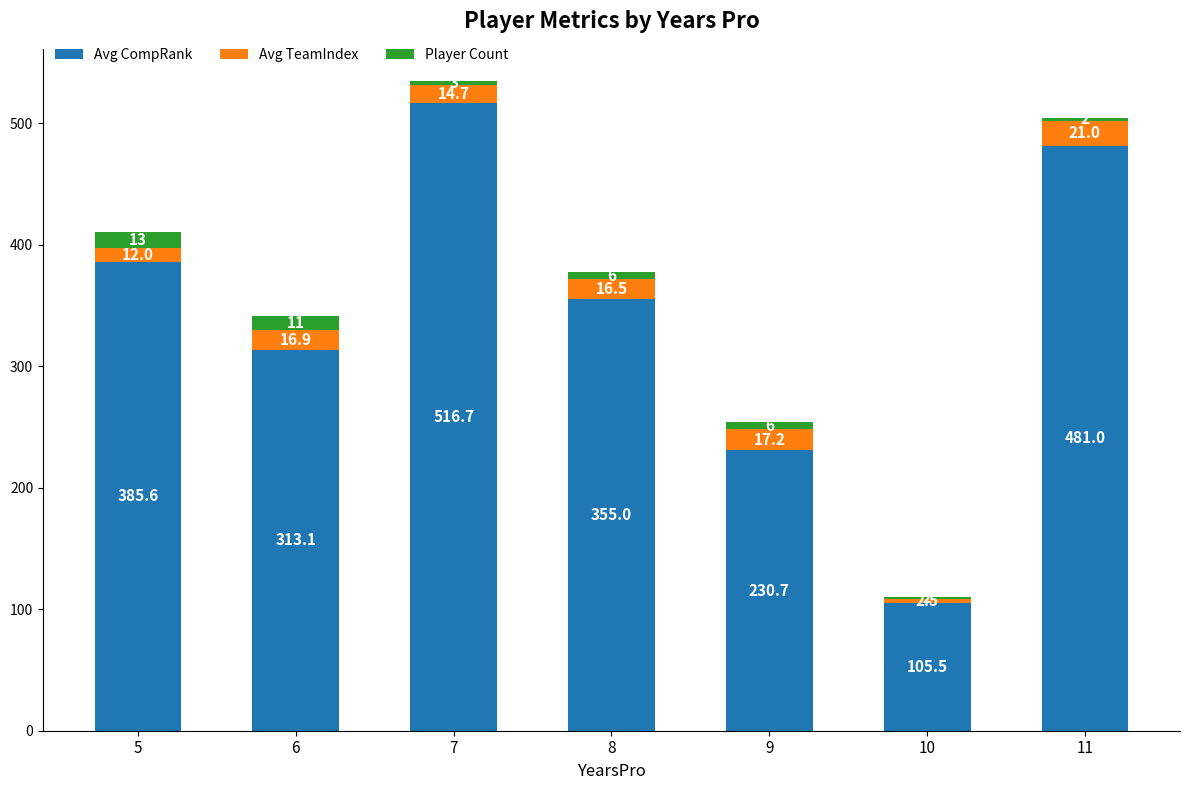

How many data points does each series have?

7